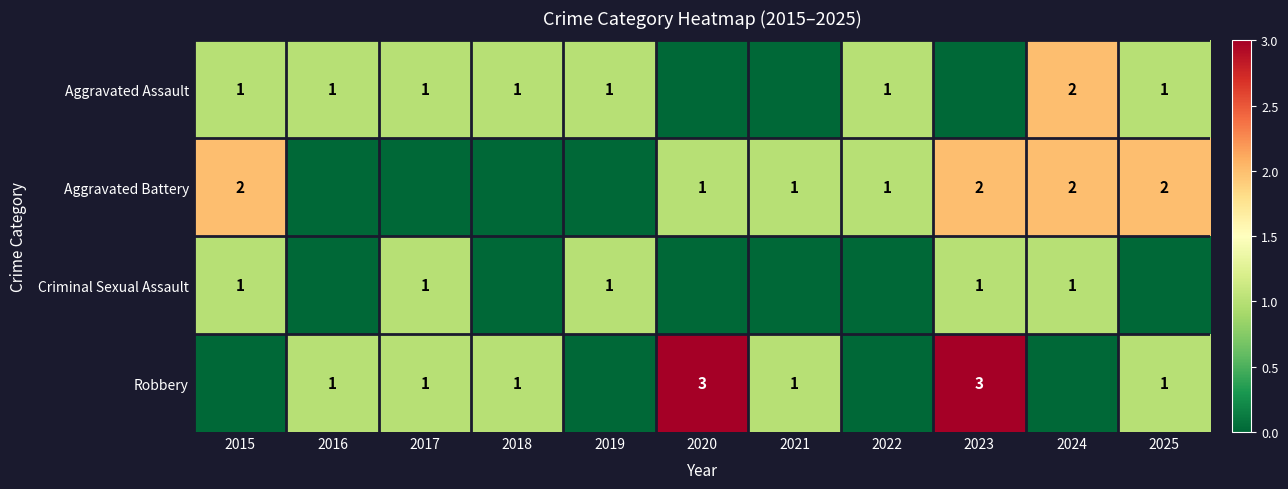

What is the total value across all series at 2018?

2